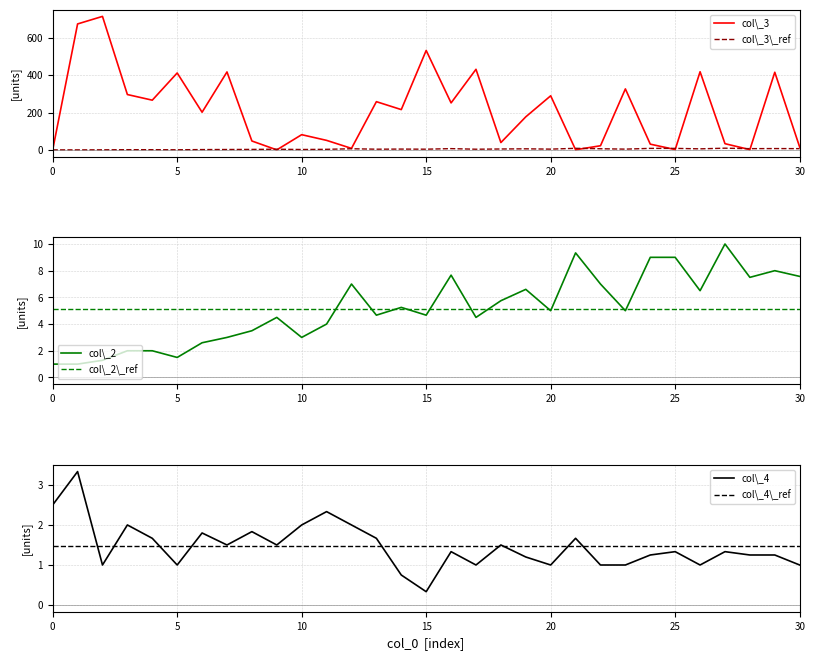

How many values in the col\_3\_ref series exceed 5?

14